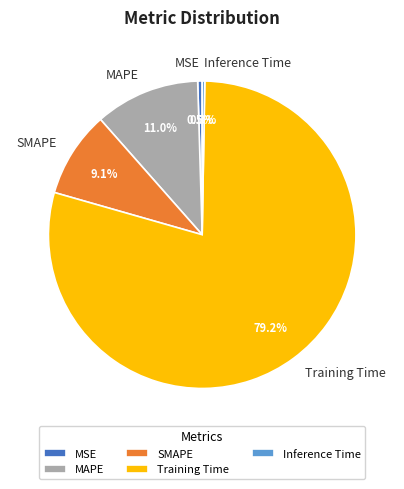

Which has a higher value, MAPE or MSE?

MAPE